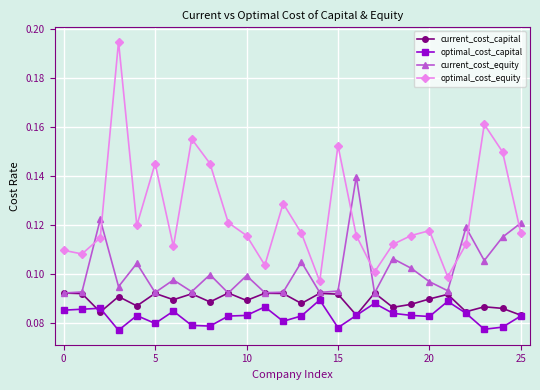

True or false: optimal_cost_equity and optimal_cost_capital intersect in this chart.

False